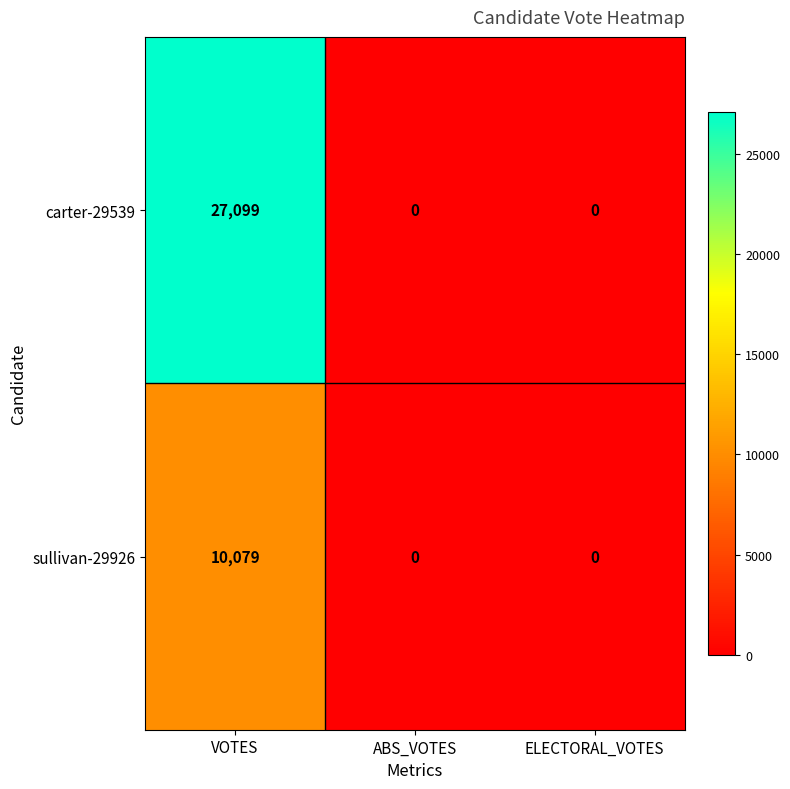

Reading right to left, transcribe all the data shown in this chart.

carter-29539: 0	0	27099
sullivan-29926: 0	0	10079